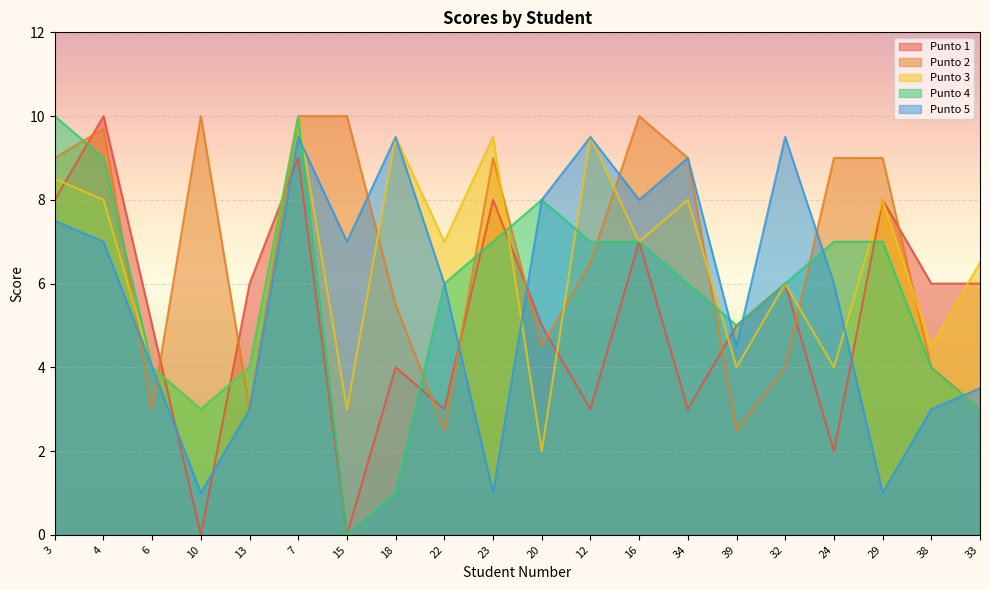

Count the number of data series in this chart.

5